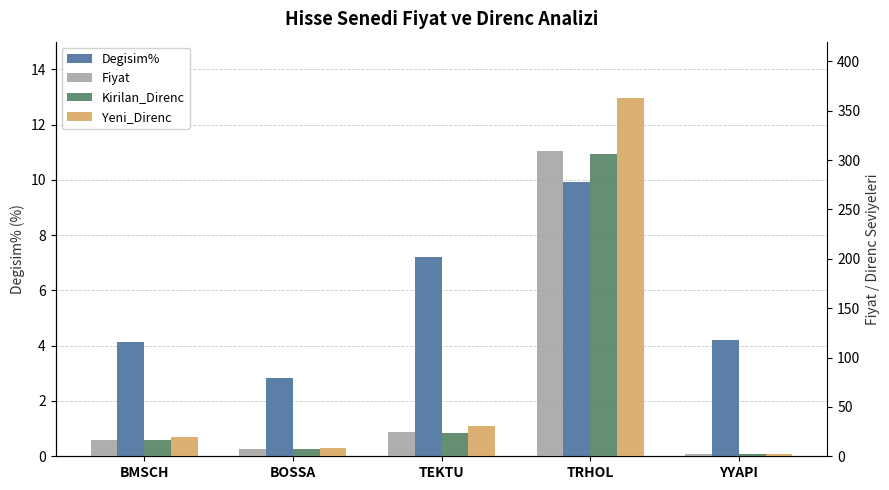

What is the label of the 5th bar from the left?

YYAPI